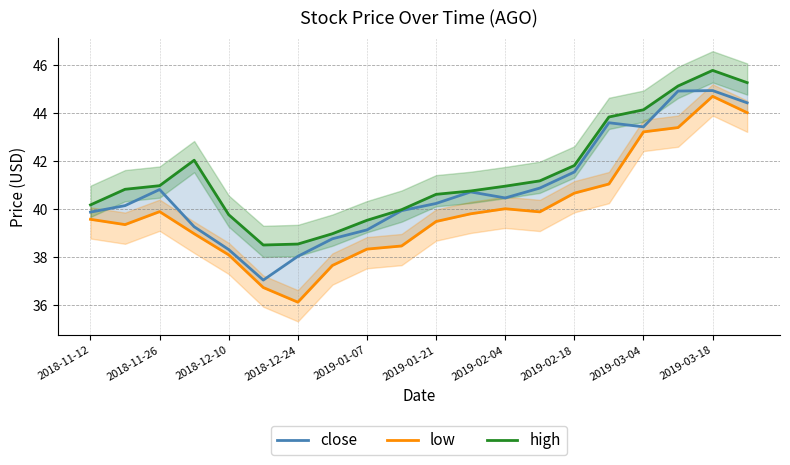

What is the value of the low point at the 17th from the left?

43.2